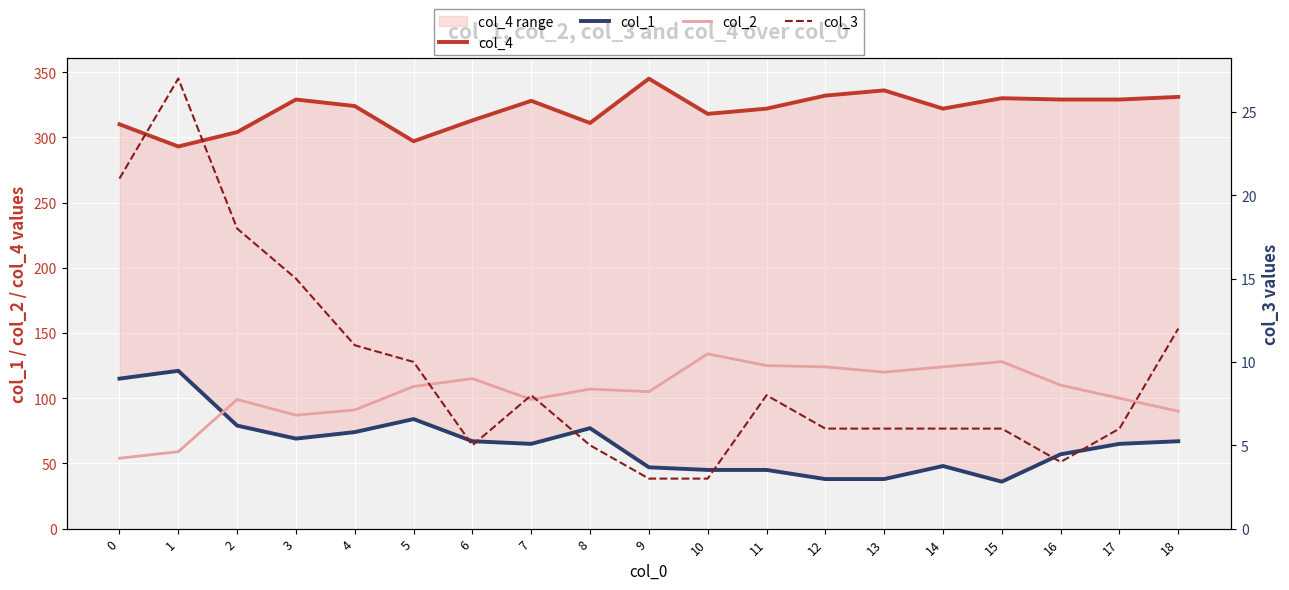

True or false: col_1 and col_4 intersect in this chart.

False